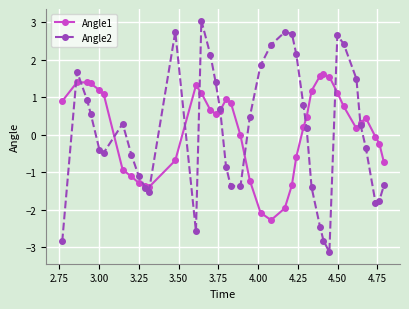

Rank the series by their maximum value, from highest to lowest.

Angle2, Angle1